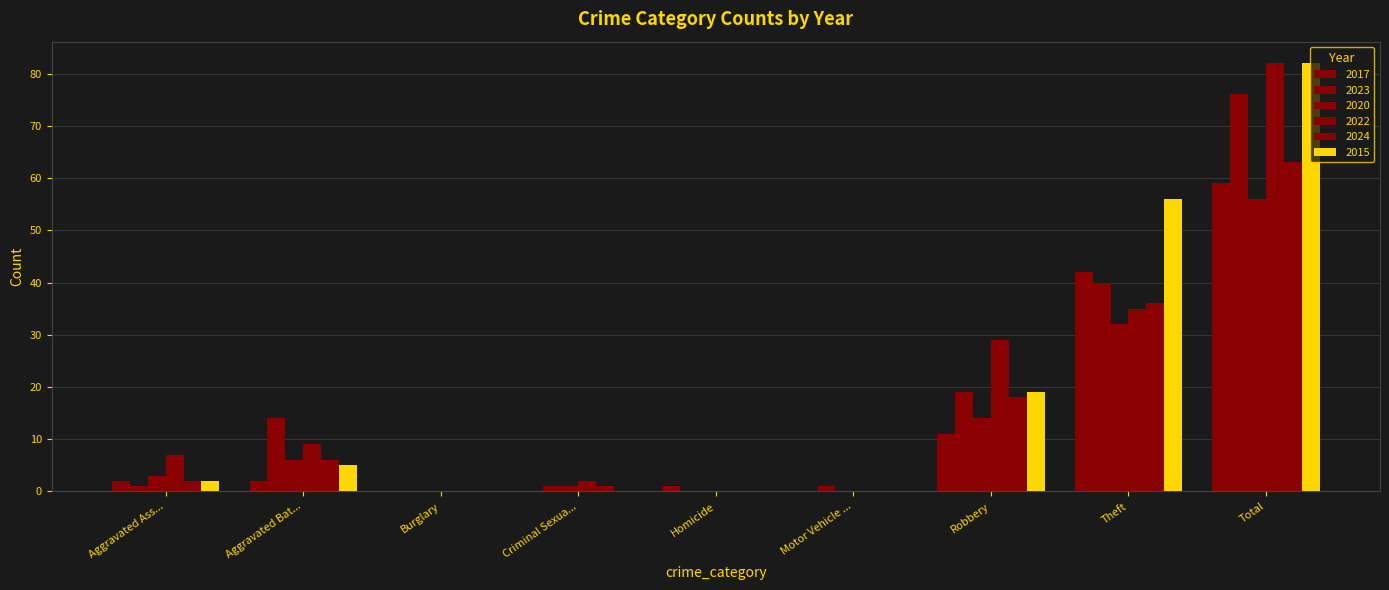

List the series in order of their peak value, lowest first.

2020, 2017, 2024, 2023, 2022, 2015